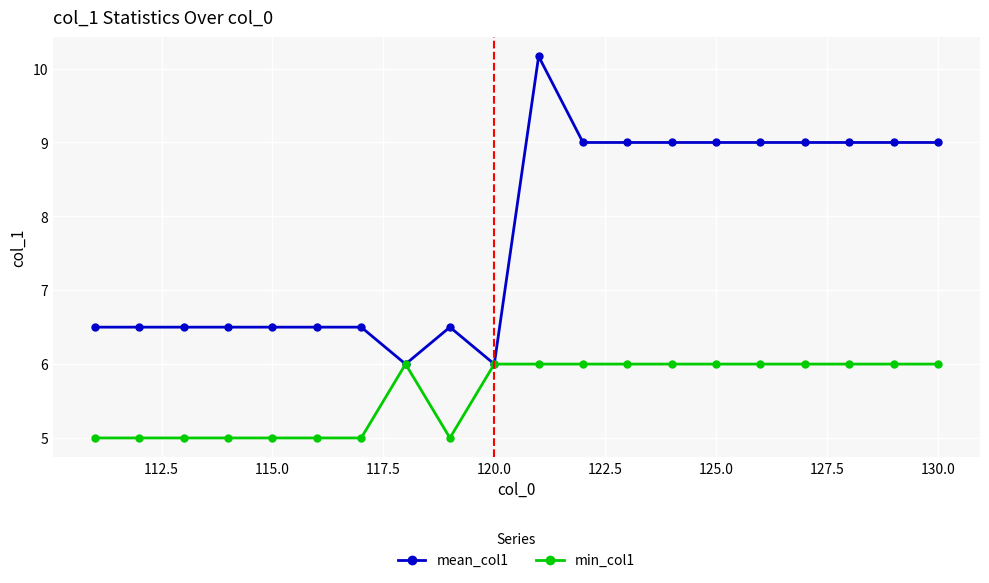

What is the lowest value of the min_col1 series?

5.0